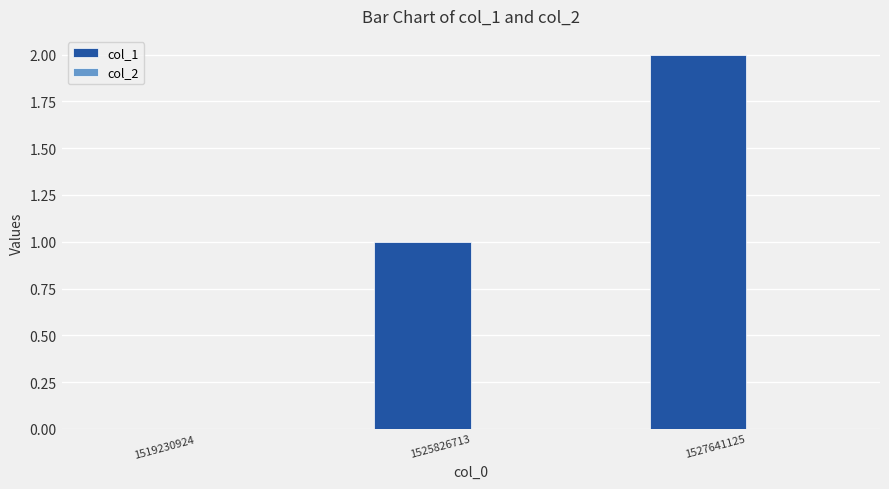

Which category has the highest value across all series?

1527641125